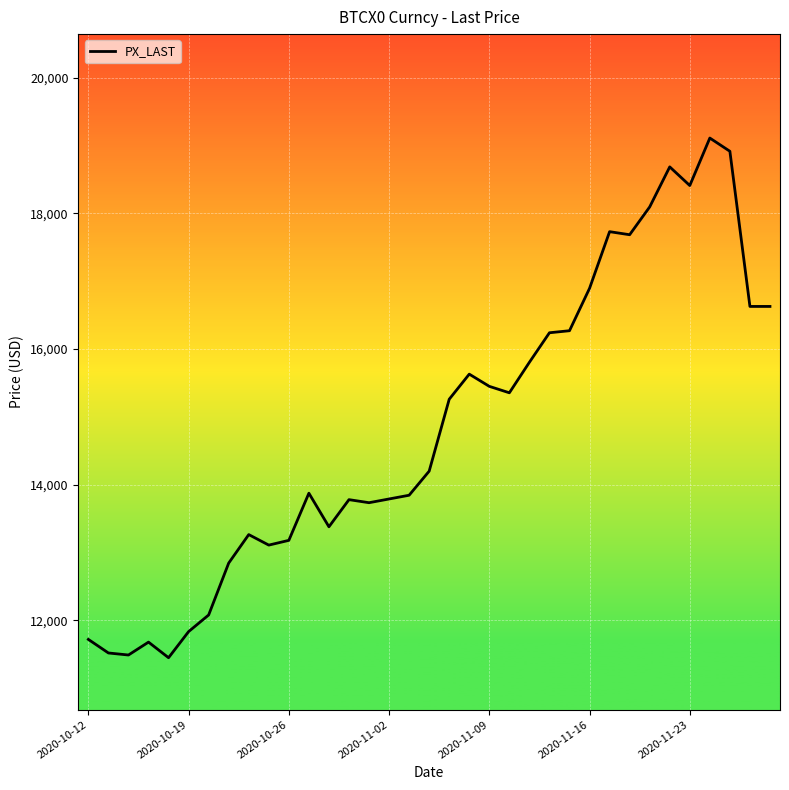

What is the difference between the maximum and minimum values?

7660